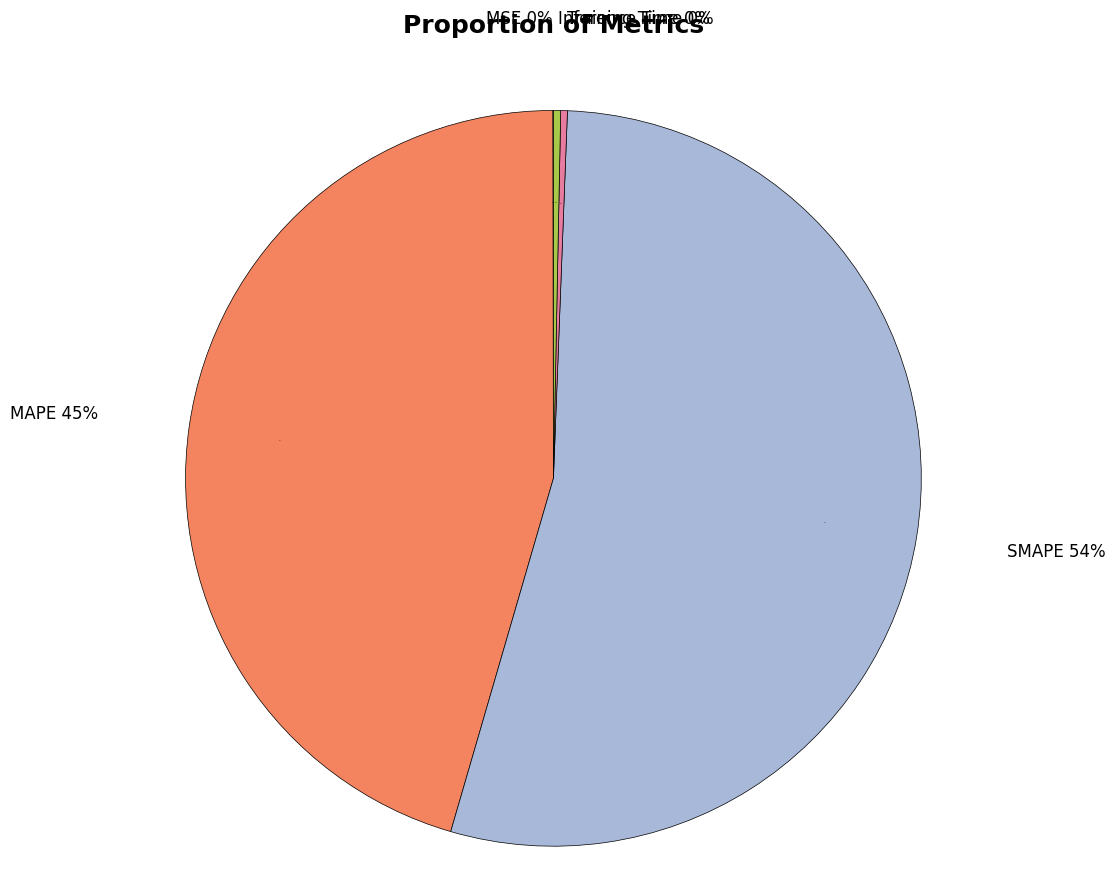

How many segments does this pie chart have?

5